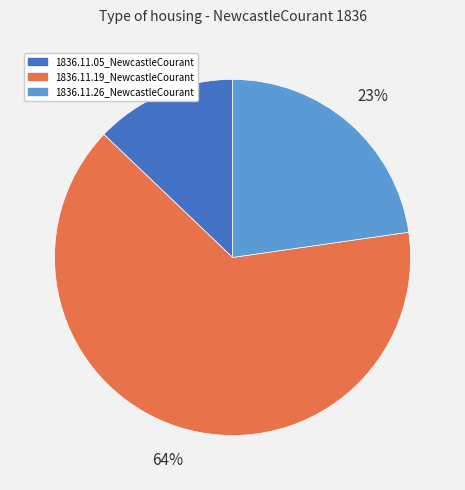

To the nearest percent, what is the combined percentage of 1836.11.26_NewcastleCourant and 1836.11.19_NewcastleCourant?

87%